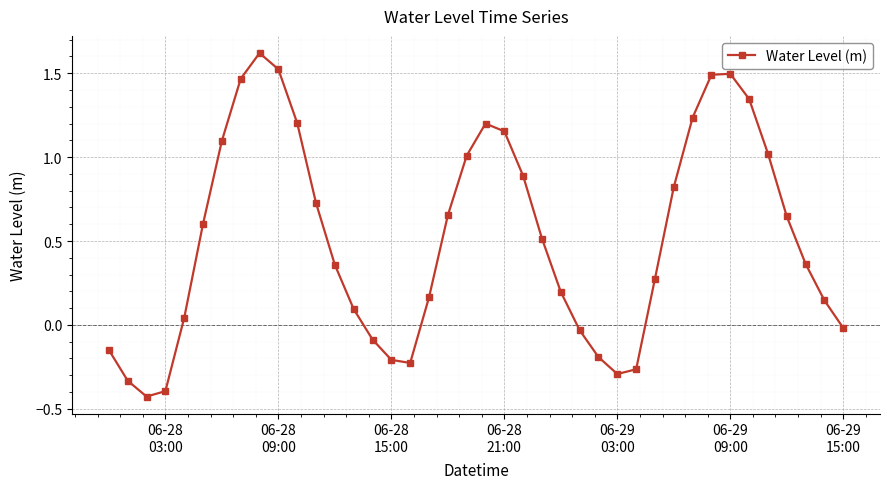

True or false: the data has more than 2 interior local peaks.

True